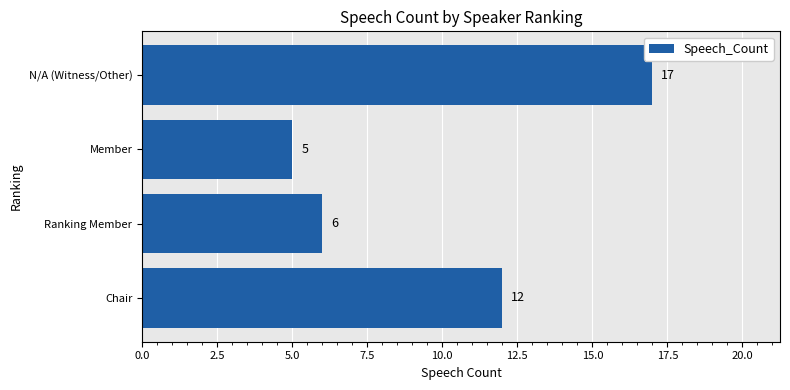

List the labels in order of value, largest first.

N/A (Witness/Other), Chair, Ranking Member, Member